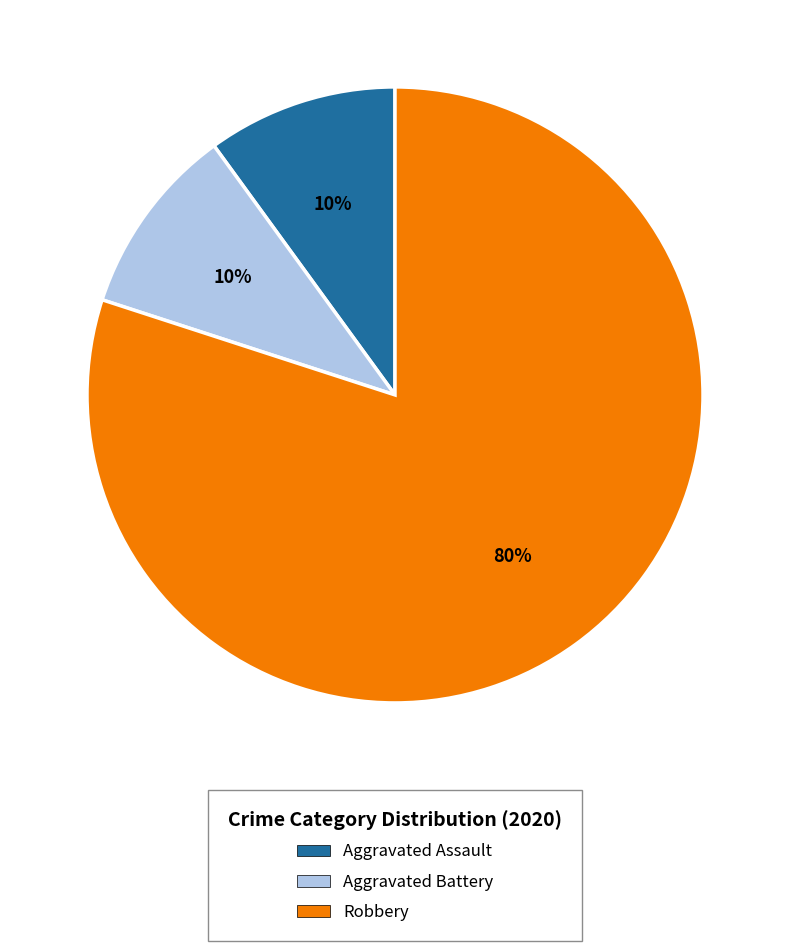

Combined, do Aggravated Battery and Aggravated Assault account for over 50%?

No